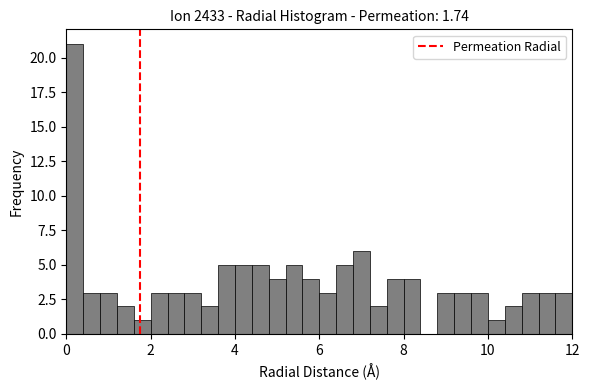

Read against the x-axis, roughly where is the centre of the tallest bar?

0.2